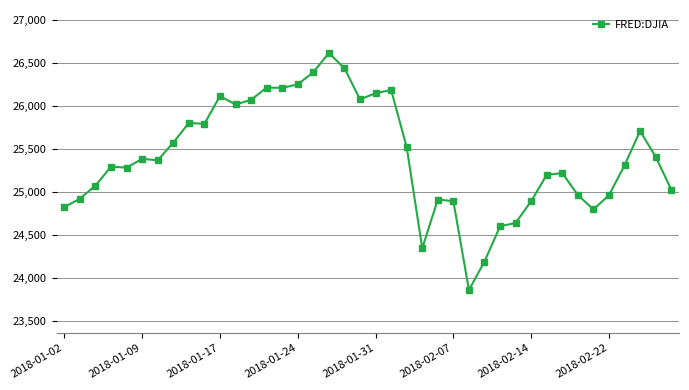

What is the sum of all values?

1016533.7